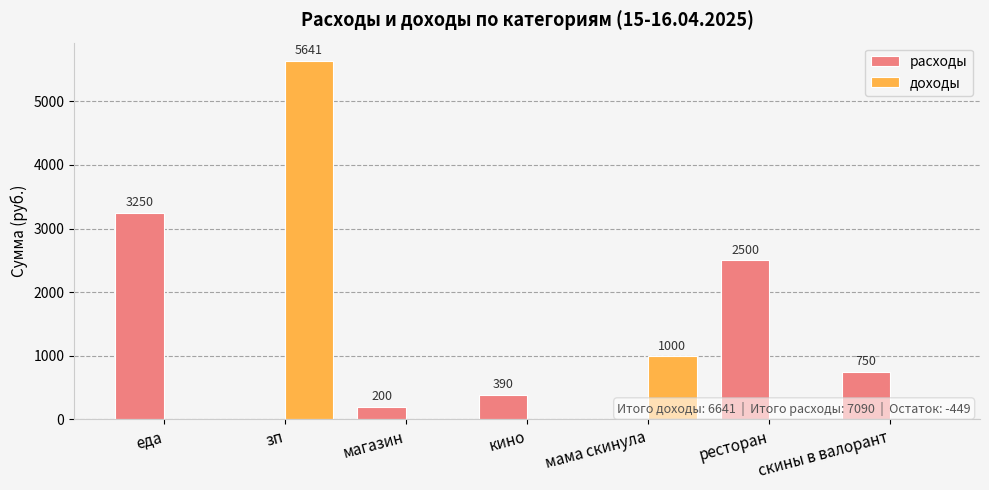

What is the maximum value for расходы?

3250